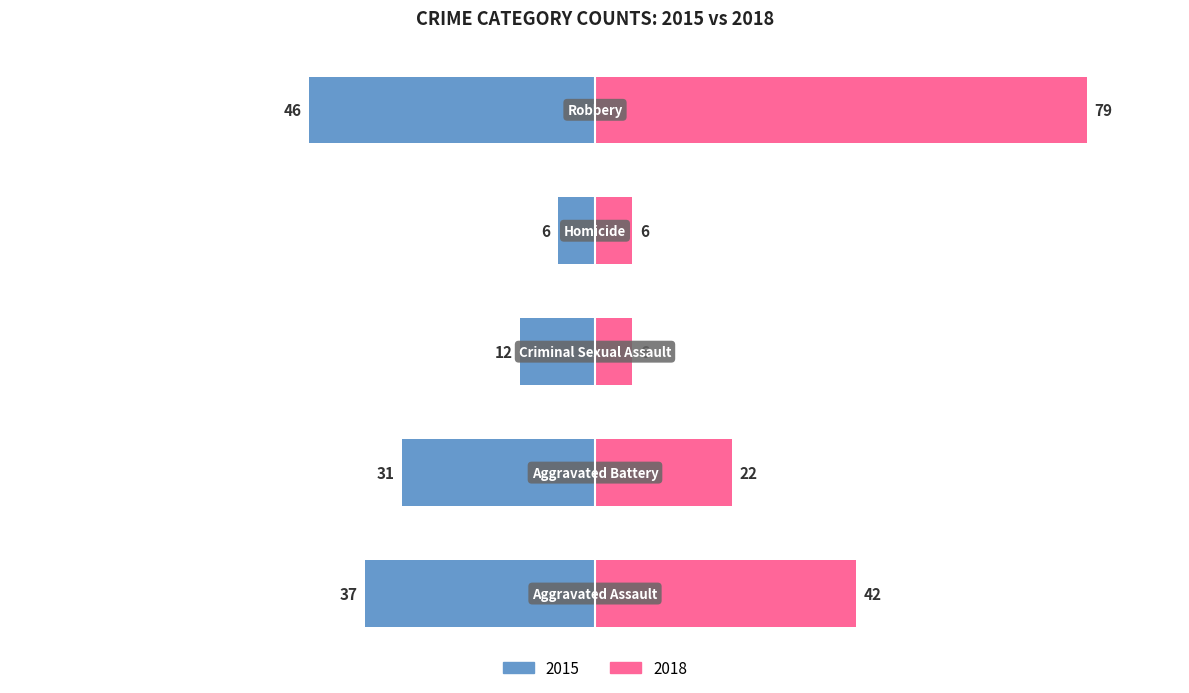

Which series has the widest spread of values?

2018